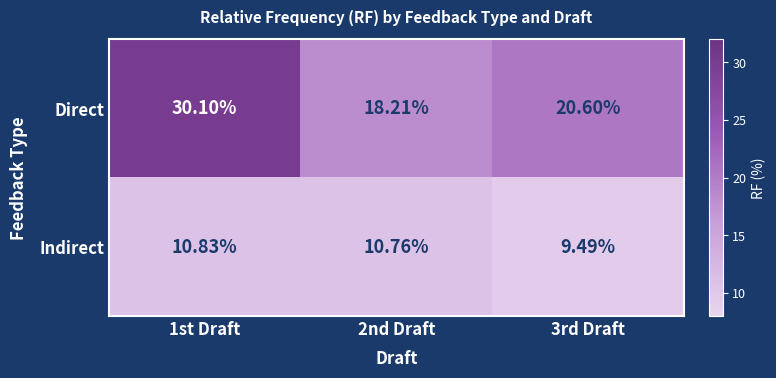

List the series in order of their peak value, lowest first.

Indirect, Direct